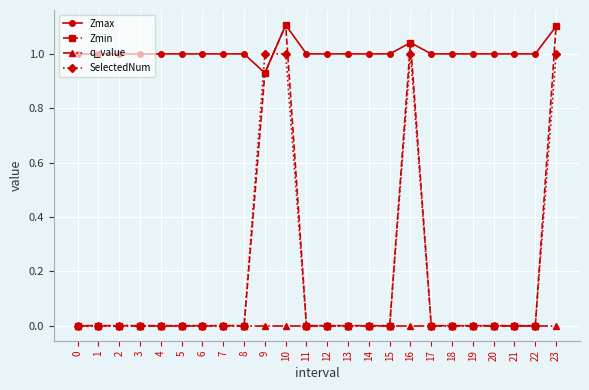

Which series has the largest range (max minus min)?

Zmin